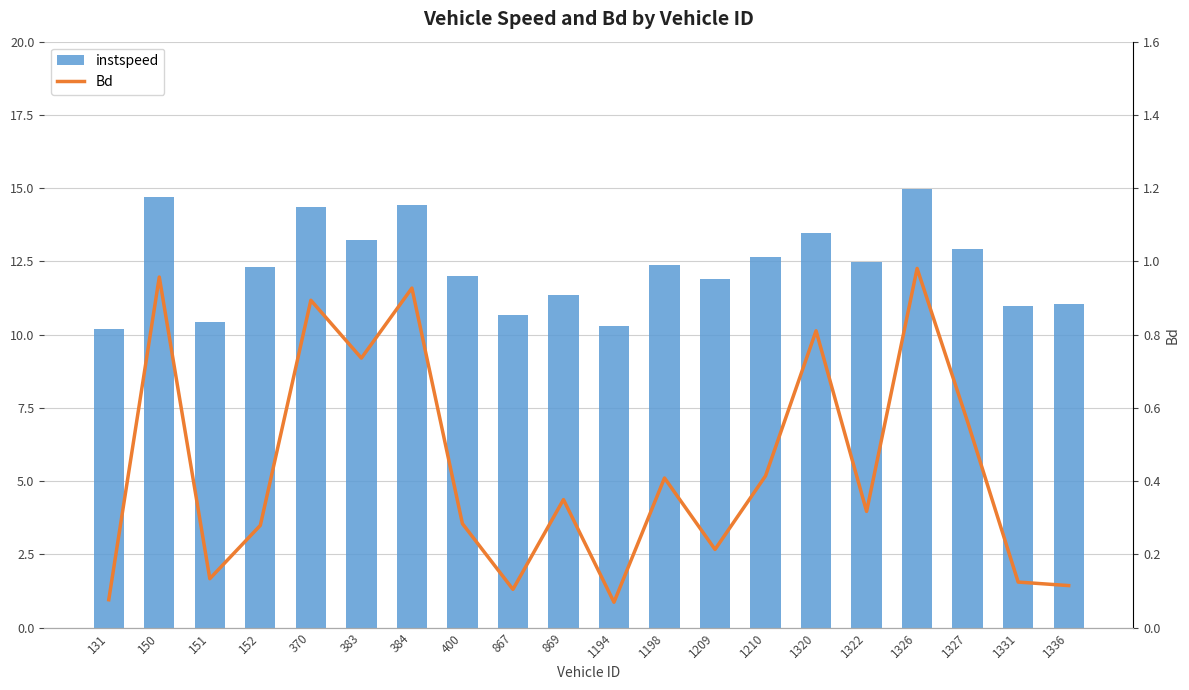

Which series has the largest total across all categories?

instspeed